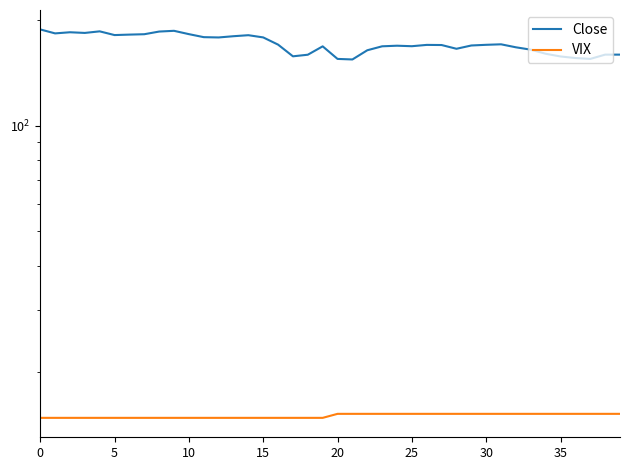

How many categories are shown in the chart?

40